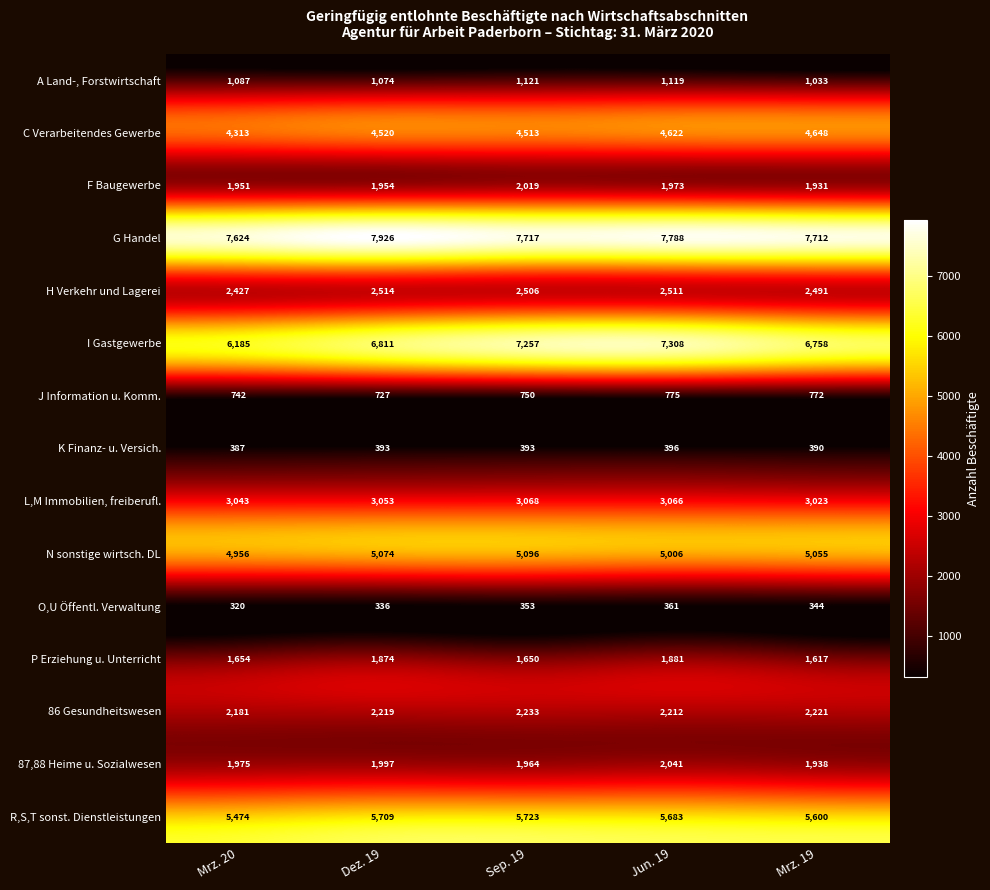

At which category is the sum across all series the highest?

Jun. 19